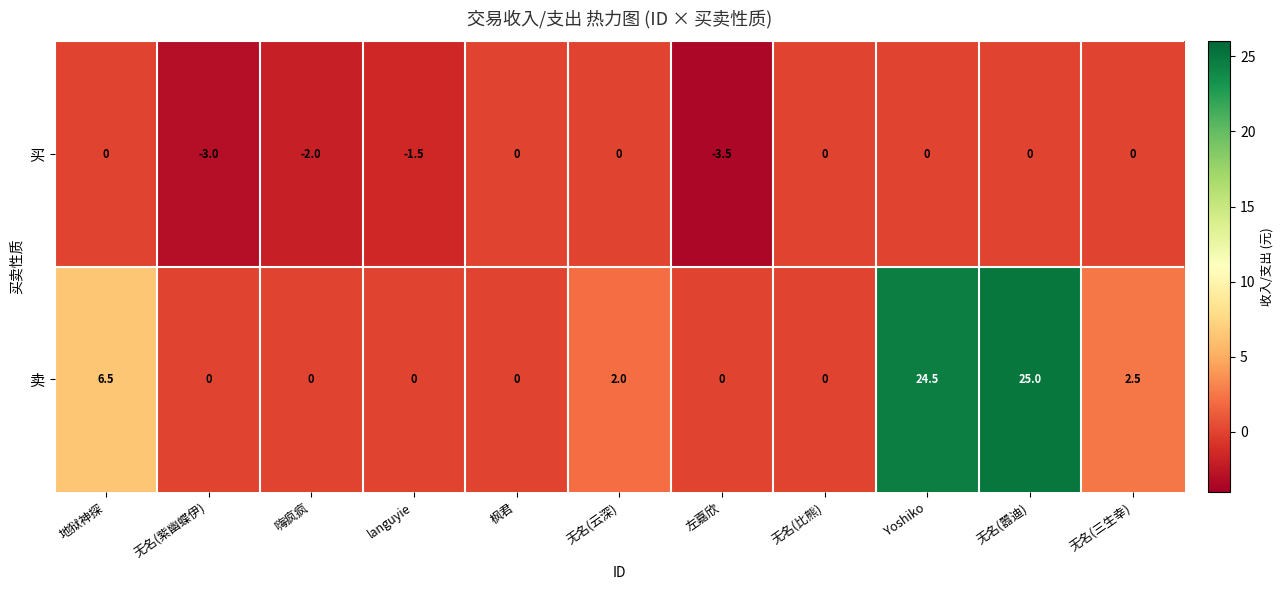

Count the number of categories in the chart.

11